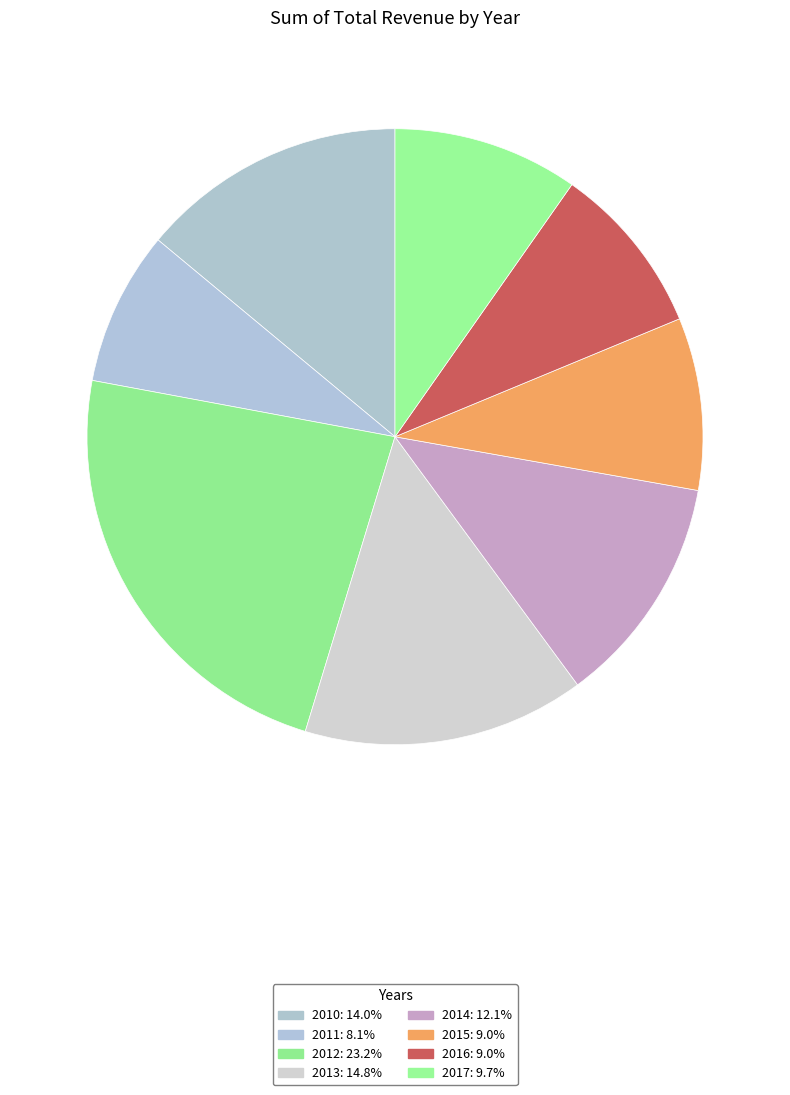

How many segments does this pie chart have?

8